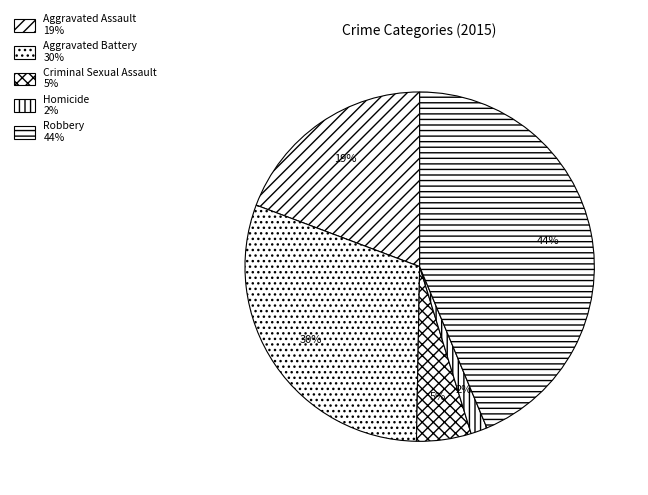

The Criminal Sexual Assault slice represents 5% of the pie. True or false?

True